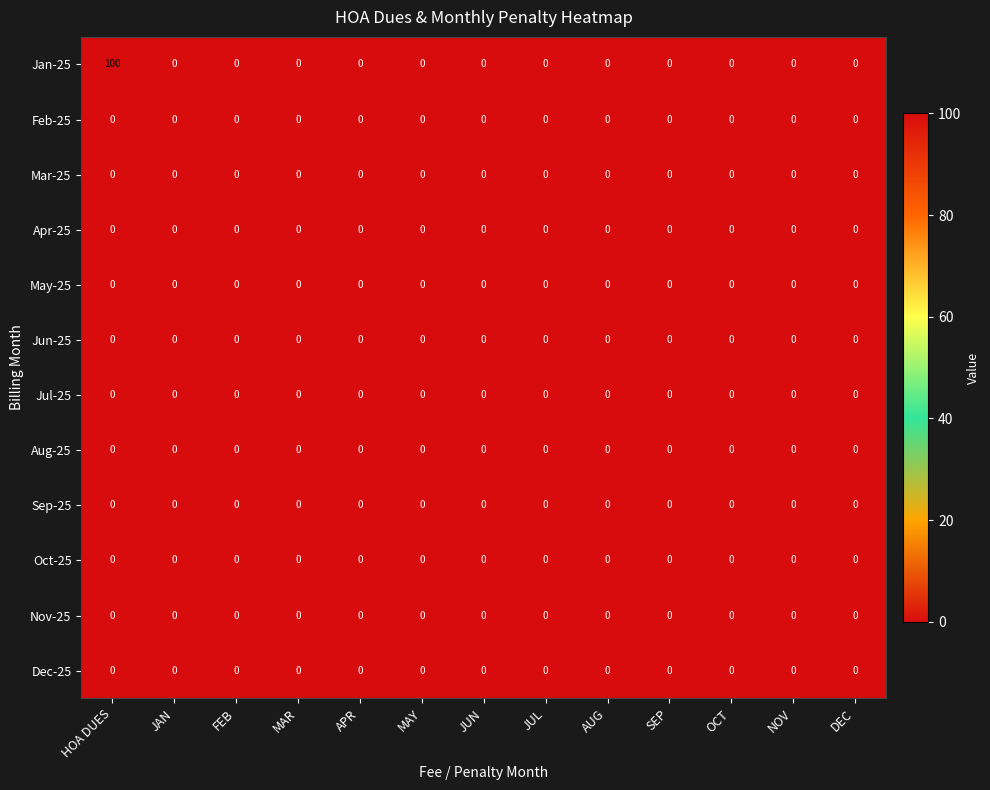

Which series has the largest total across all categories?

Jan-25